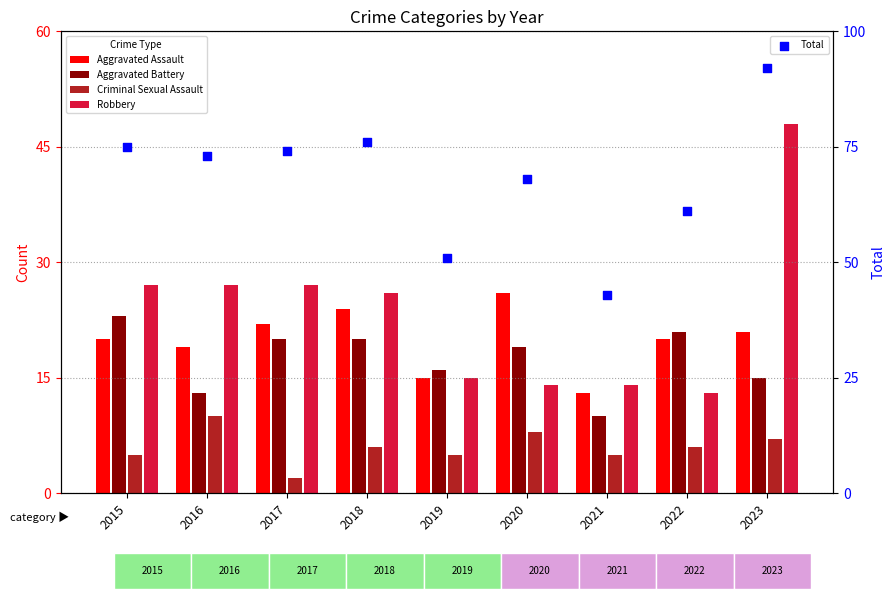

What is the total value across all series at 2019?

102